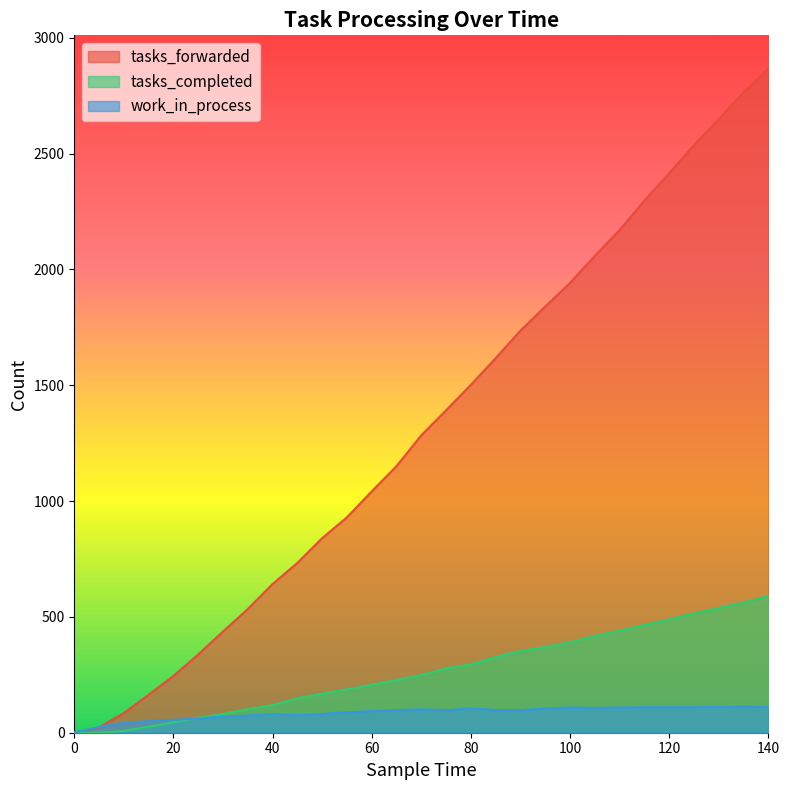

Does the chart have visible grid lines?

No